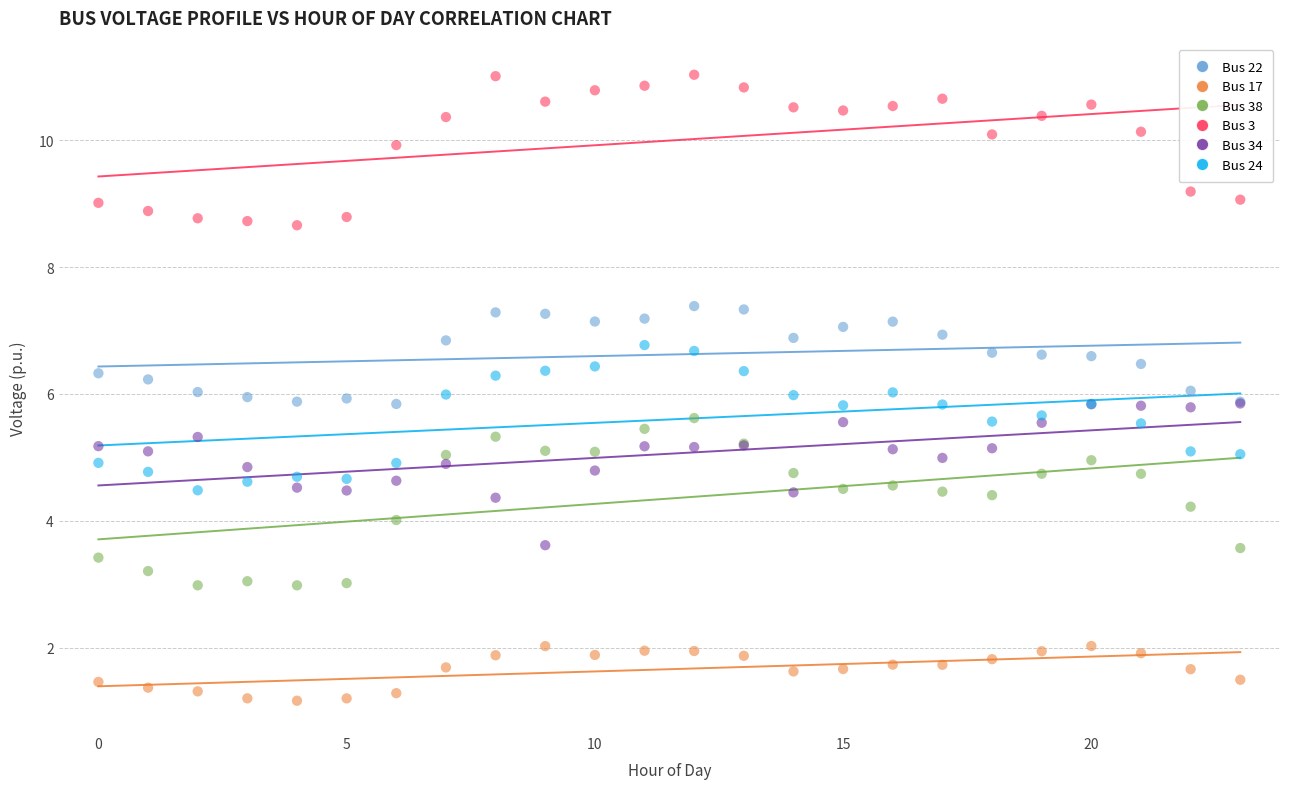

What are all the series names shown in the legend?

Bus 22, Bus 17, Bus 38, Bus 3, Bus 34, Bus 24